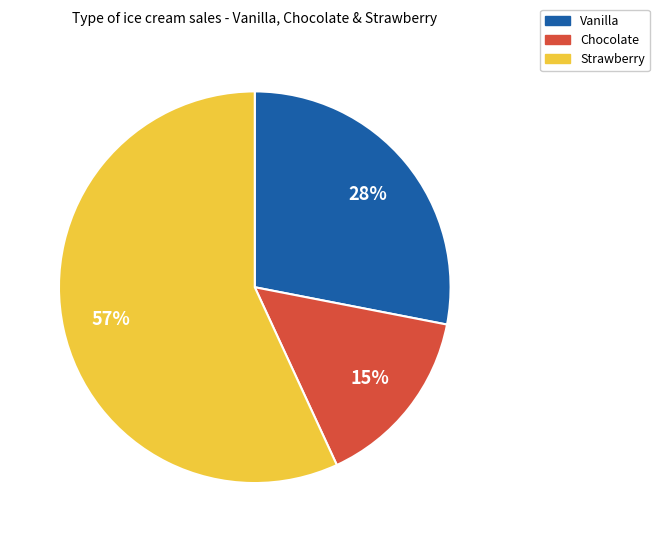

To the nearest percent, what is the average slice percentage?

33%